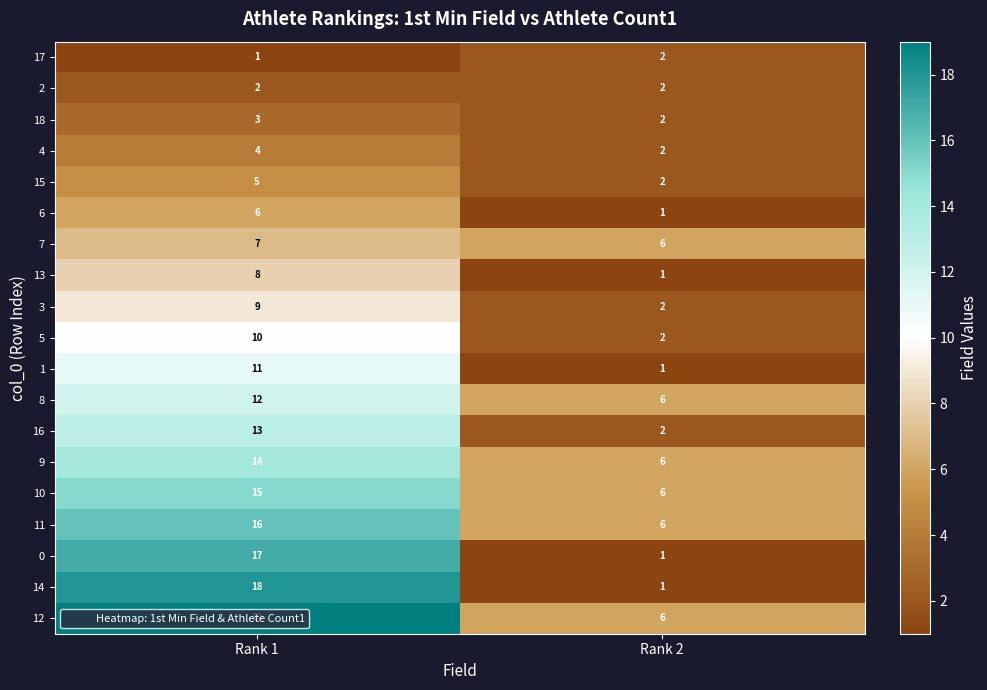

What is the maximum value shown in the chart?

19